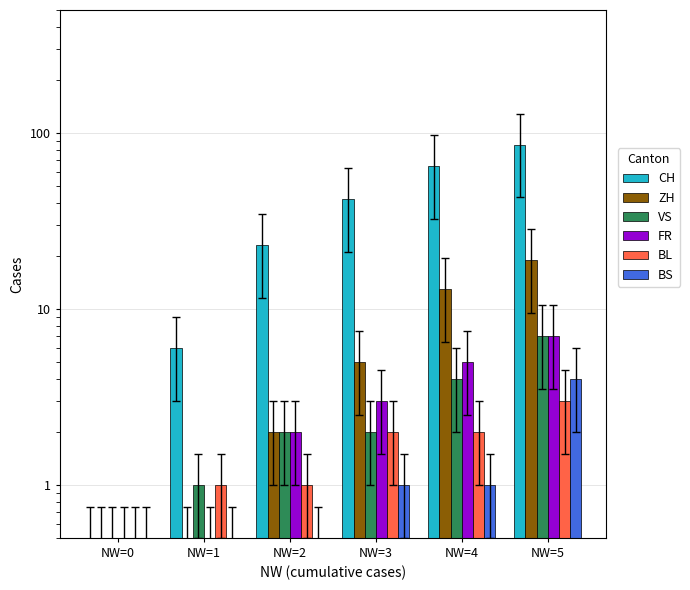

Reading right to left, what are all the values shown in this chart?

CH: NW=5=86.0	NW=4=65.0	NW=3=42.0	NW=2=23.0	NW=1=6.0	NW=0=0.5
ZH: NW=5=19.0	NW=4=13.0	NW=3=5.0	NW=2=2.0	NW=1=0.5	NW=0=0.5
VS: NW=5=7.0	NW=4=4.0	NW=3=2.0	NW=2=2.0	NW=1=1.0	NW=0=0.5
FR: NW=5=7.0	NW=4=5.0	NW=3=3.0	NW=2=2.0	NW=1=0.5	NW=0=0.5
BL: NW=5=3.0	NW=4=2.0	NW=3=2.0	NW=2=1.0	NW=1=1.0	NW=0=0.5
BS: NW=5=4.0	NW=4=1.0	NW=3=1.0	NW=2=0.5	NW=1=0.5	NW=0=0.5